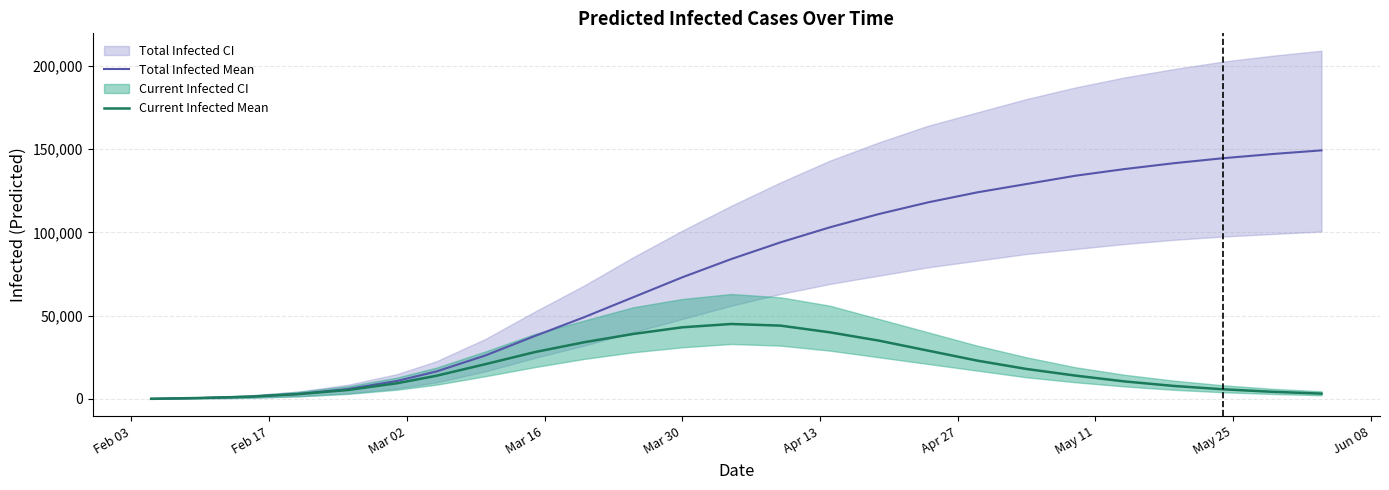

What is the highest value of the Total Infected Mean series?

149200